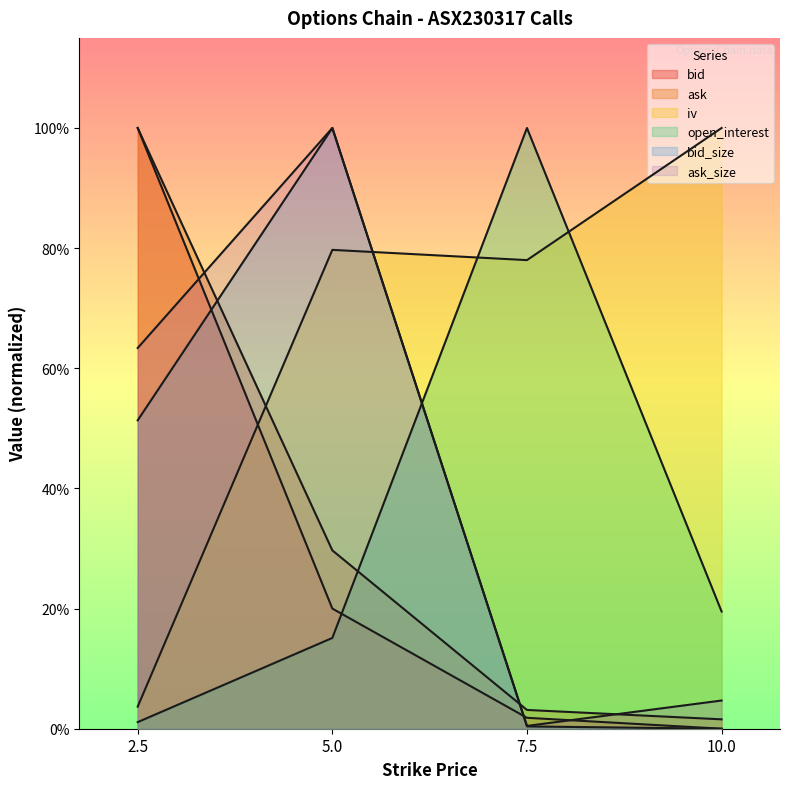

Reading right to left, list all the values displayed in this chart.

bid: 10.0=0.0	7.5=0.0	5.0=0.2	2.5=1.0
ask: 10.0=0.0	7.5=0.0	5.0=0.3	2.5=1.0
iv: 10.0=1.0	7.5=0.8	5.0=0.8	2.5=0.0
open_interest: 10.0=0.2	7.5=1.0	5.0=0.2	2.5=0.0
bid_size: 10.0=0.0	7.5=0.0	5.0=1.0	2.5=0.5
ask_size: 10.0=0.0	7.5=0.0	5.0=1.0	2.5=0.6